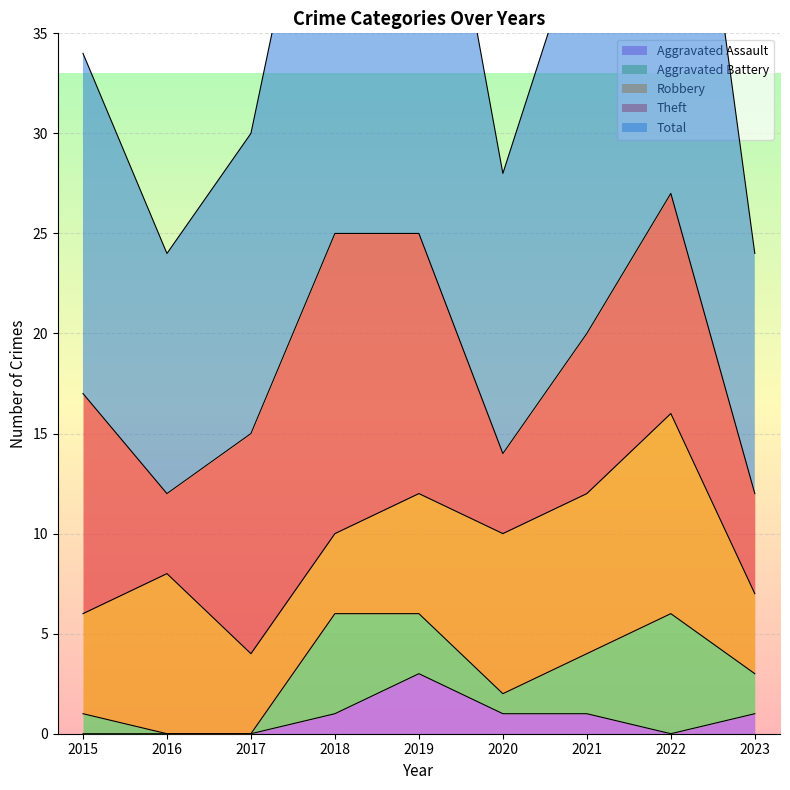

What are all the series names shown in the legend?

Robbery, Theft, Total, Aggravated Battery, Aggravated Assault